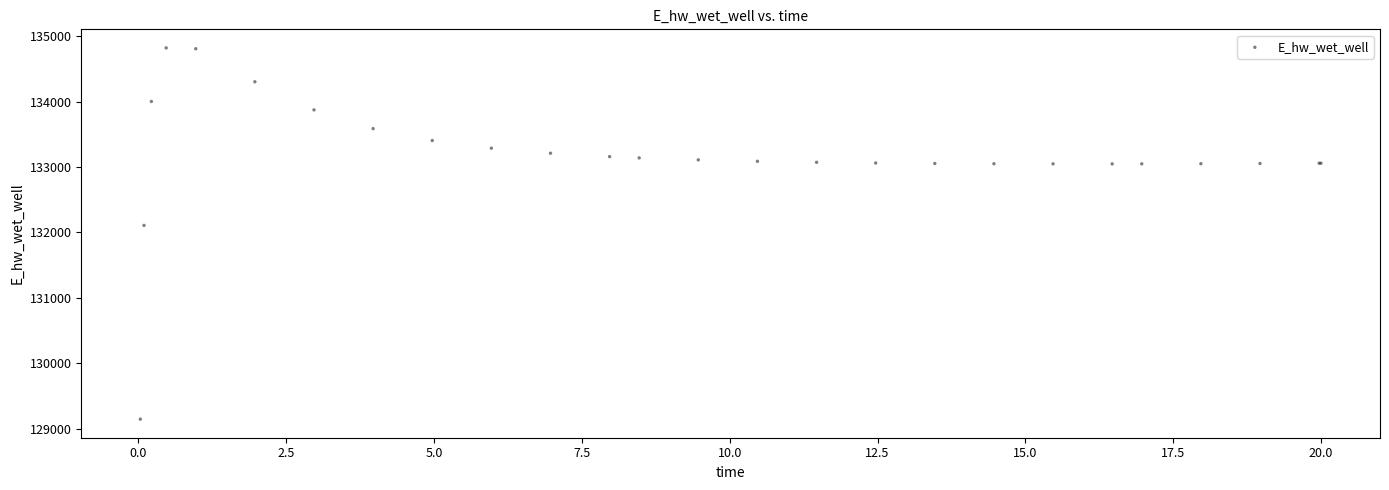

What Y value in the scatter plot is closest to 131984?

132108.1